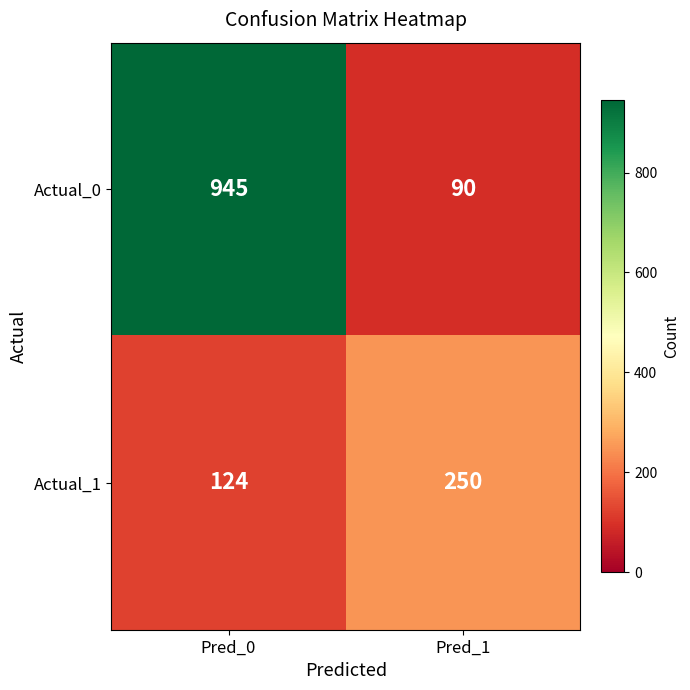

Where is Actual_0 nearest to the value 517?

Pred_1